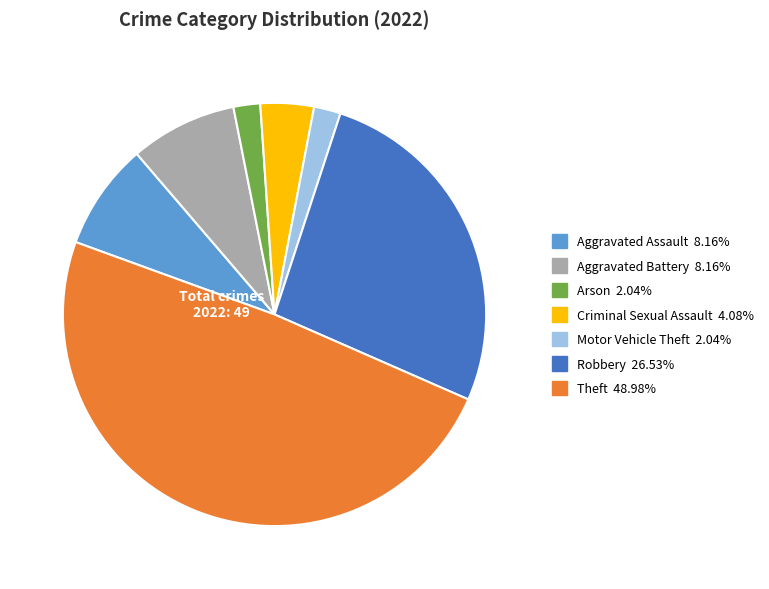

Is there any slice that represents more than half of the pie?

No